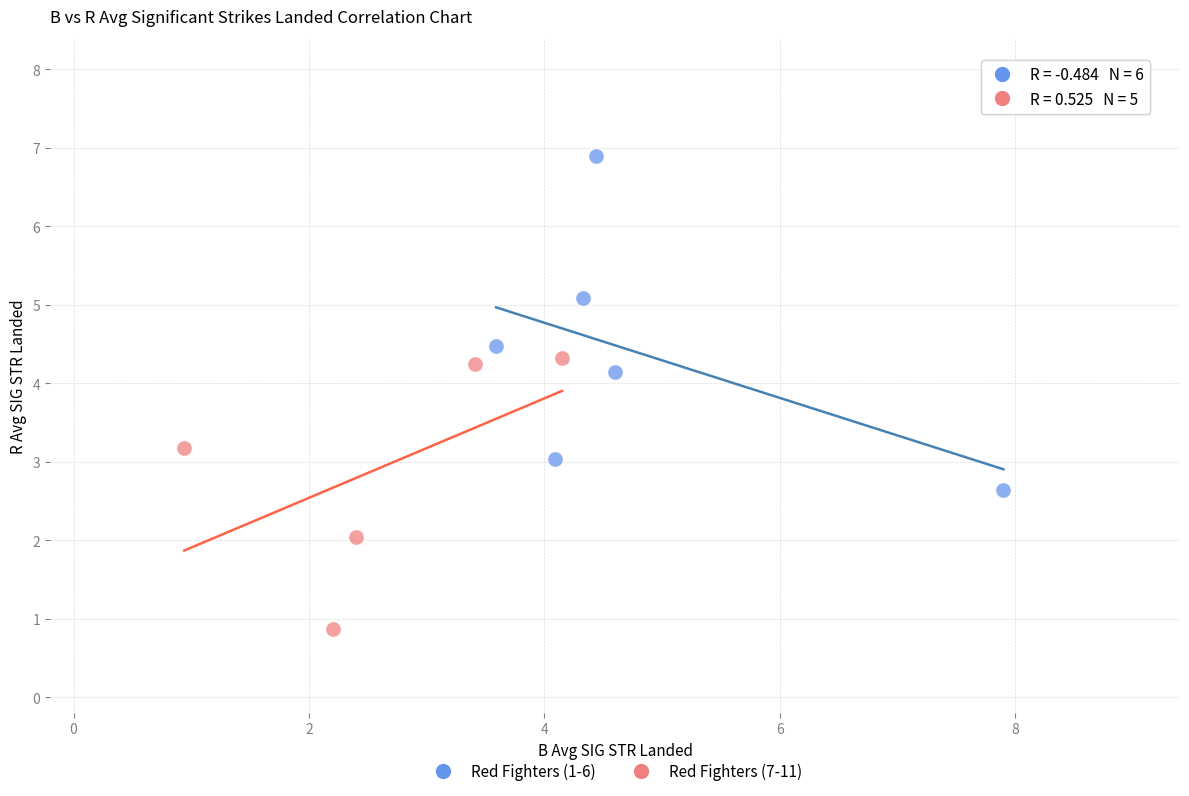

Which series has the largest Y range (max minus min)?

Red Fighters (1-6)